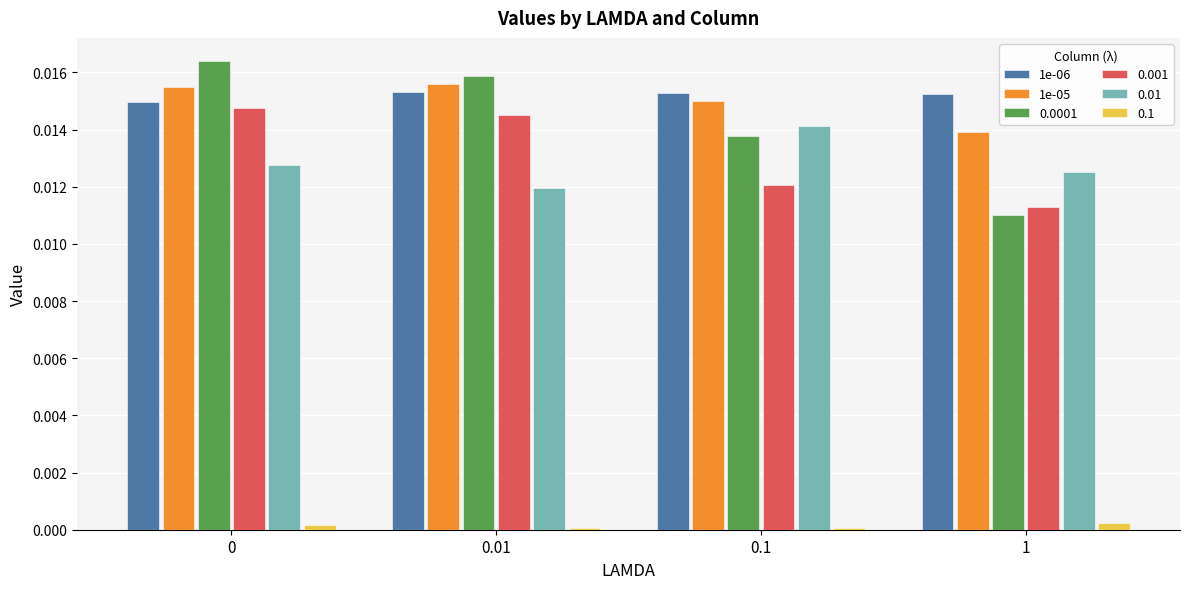

Count the number of data series in this chart.

6